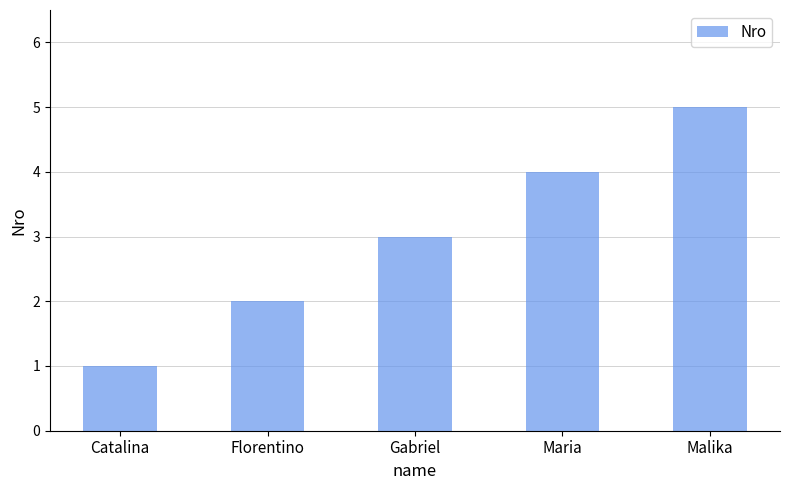

Reading left to right, extract all data points from this chart.

Catalina=1	Florentino=2	Gabriel=3	Maria=4	Malika=5